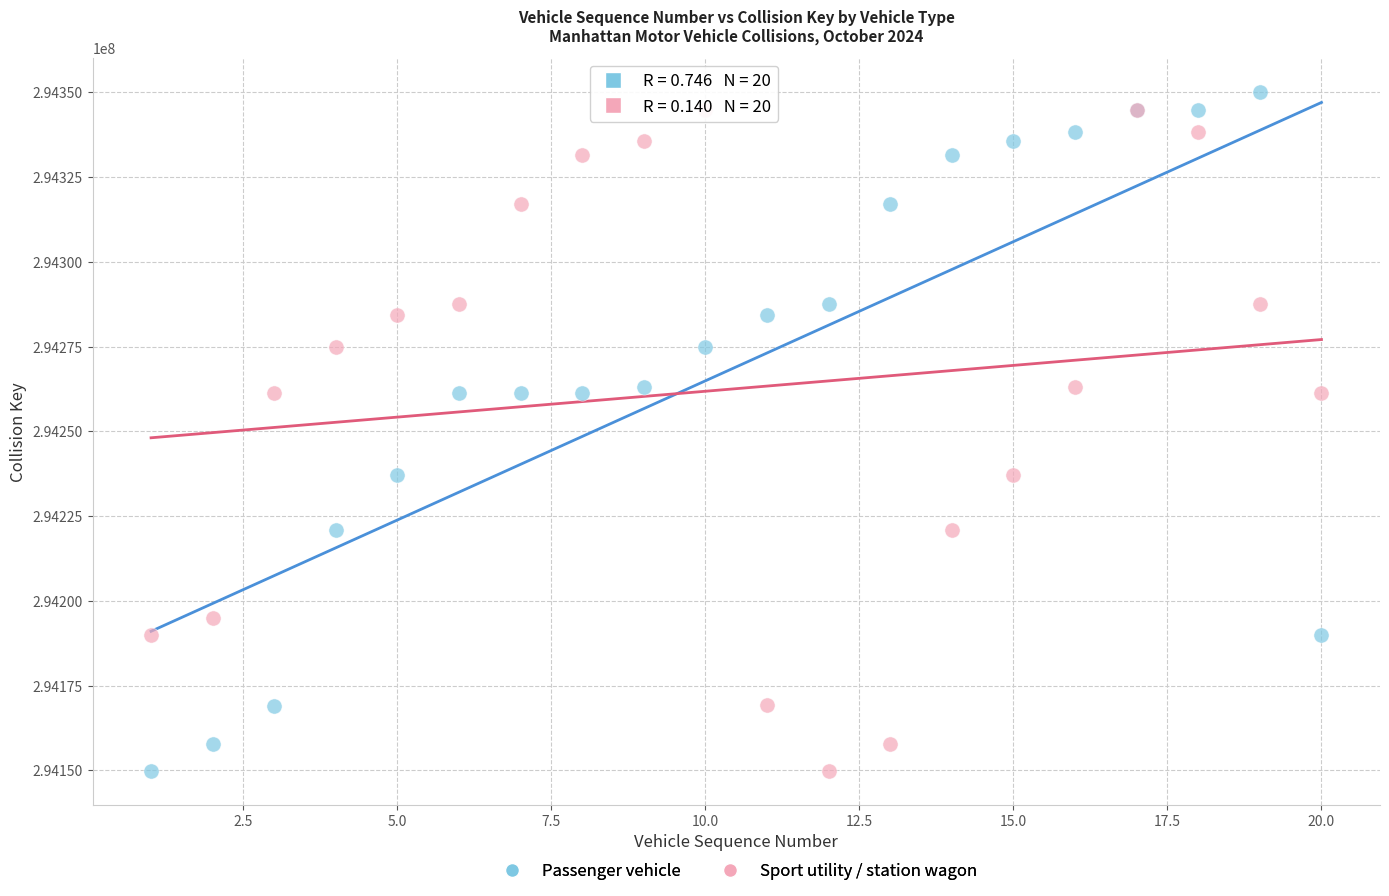

Which series has the largest Y range (max minus min)?

Passenger vehicle